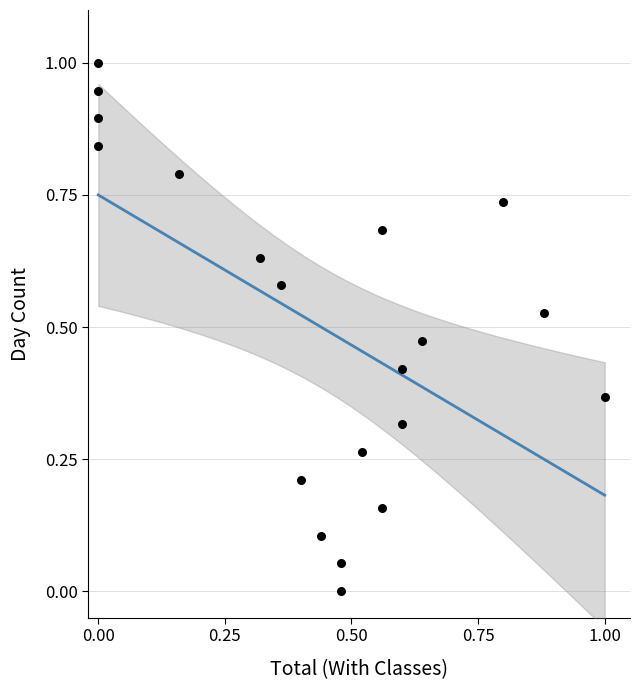

What is the range of X values (max minus min)?

1.0